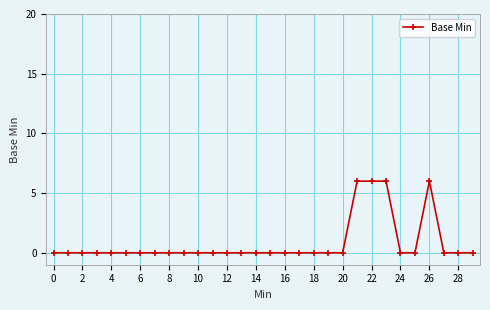

Reading left to right, extract all data points from this chart.

0	0	0	0	0	0	0	0	0	0	0	0	0	0	0	0	0	0	0	0	0	6	6	6	0	0	6	0	0	0